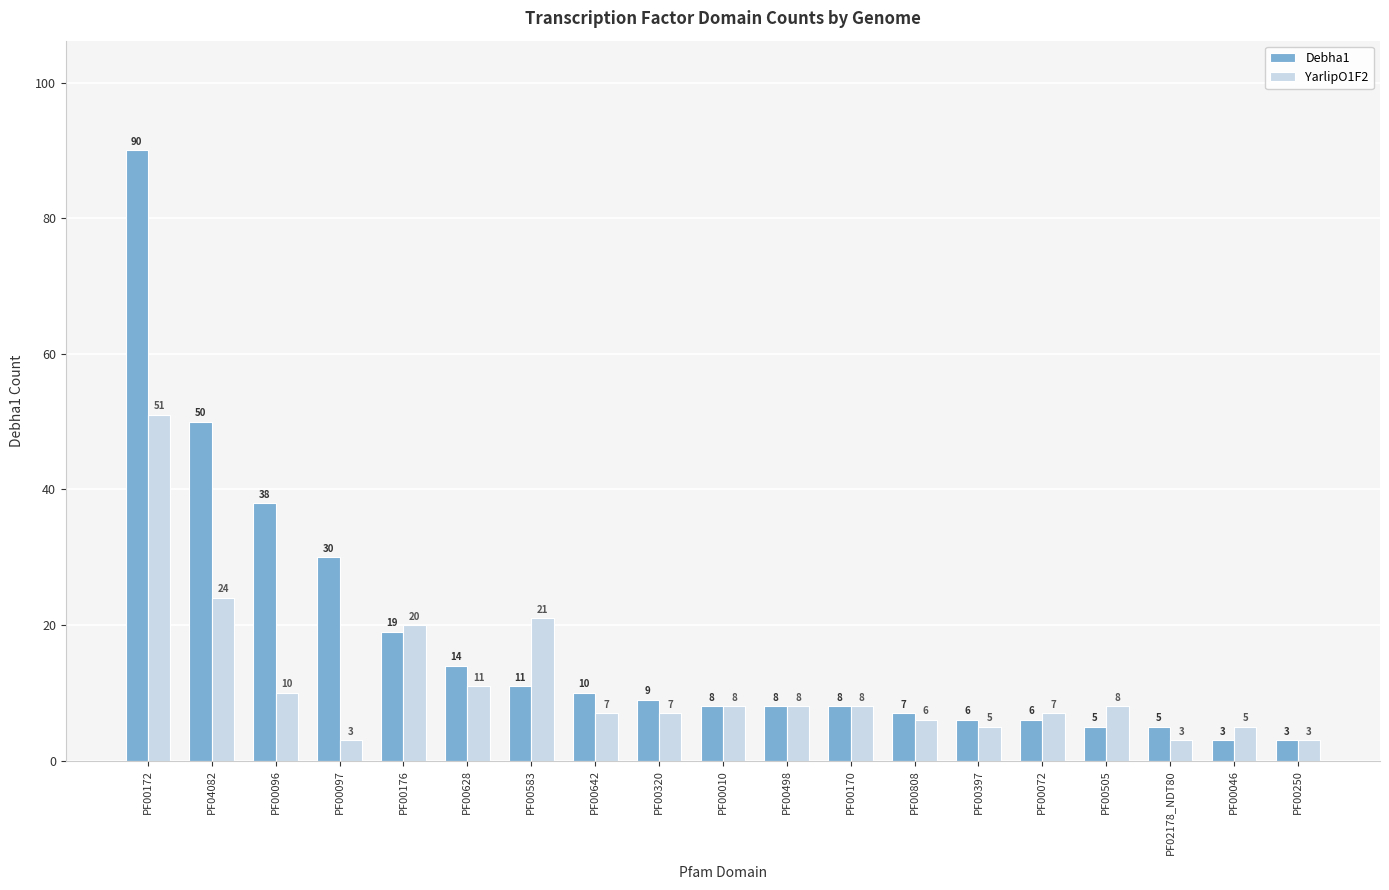

True or false: Debha1 has a value of 13 at PF00010.

False